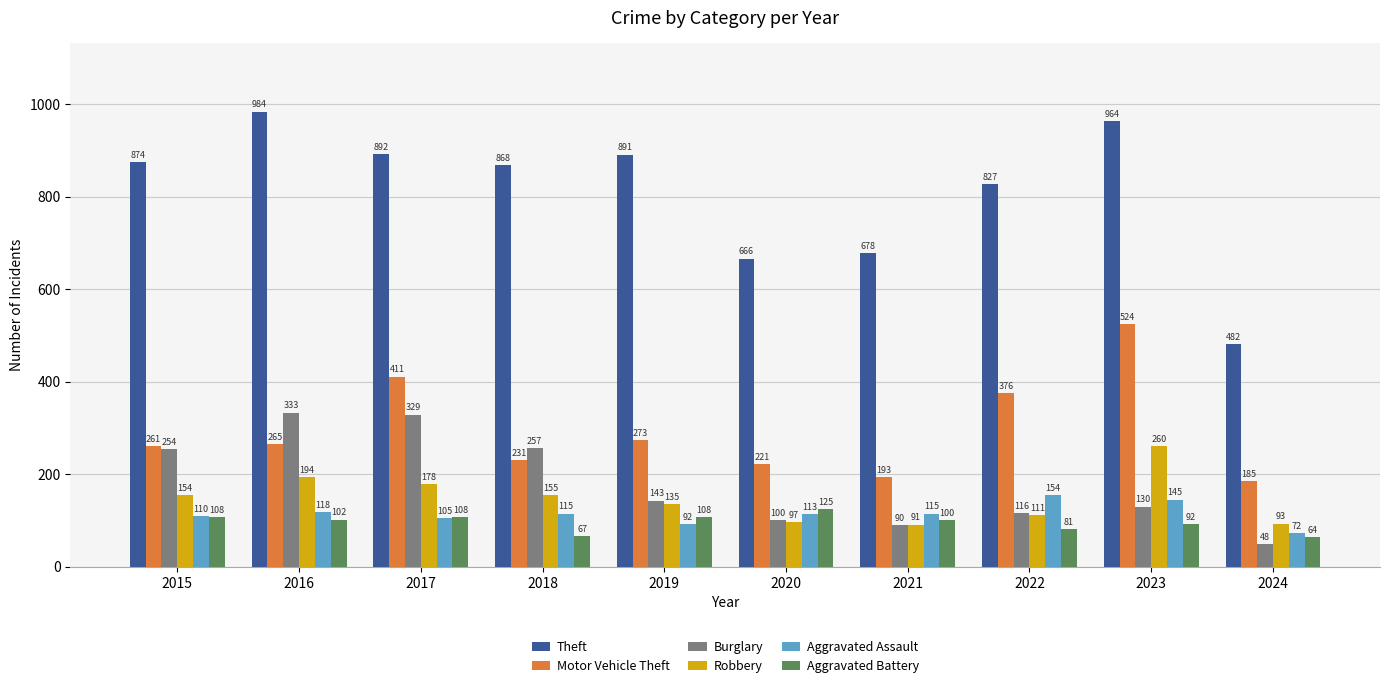

What is the value of the Motor Vehicle Theft bar at the 7th from the left?

193